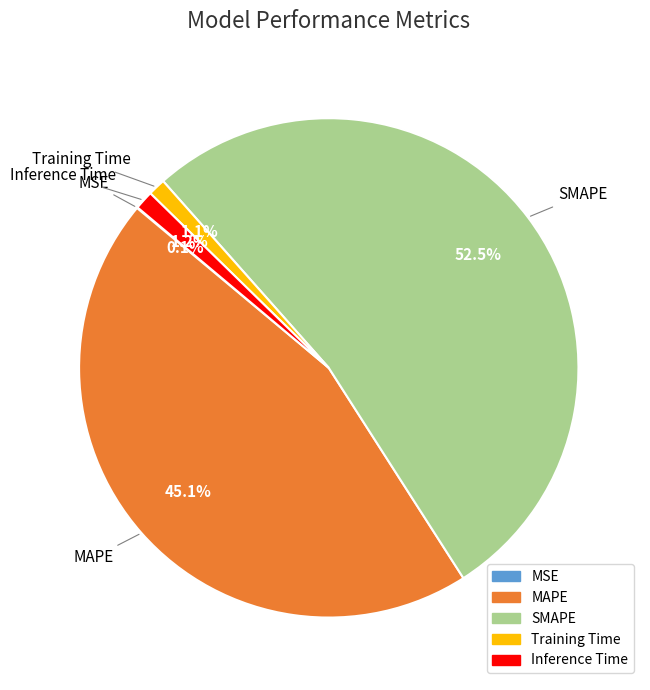

Which slice is the largest?

SMAPE